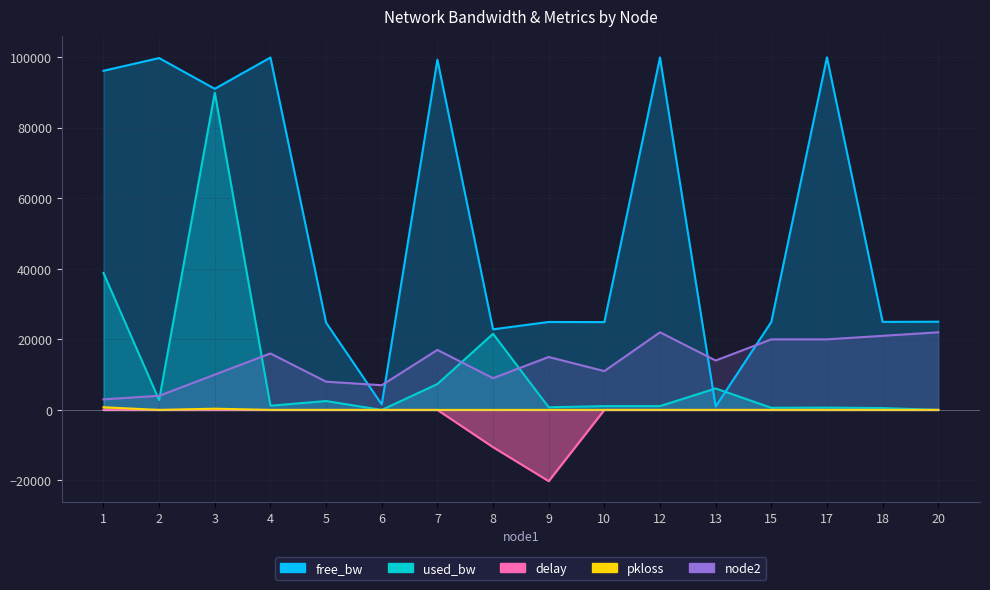

True or false: delay and pkloss intersect in this chart.

False